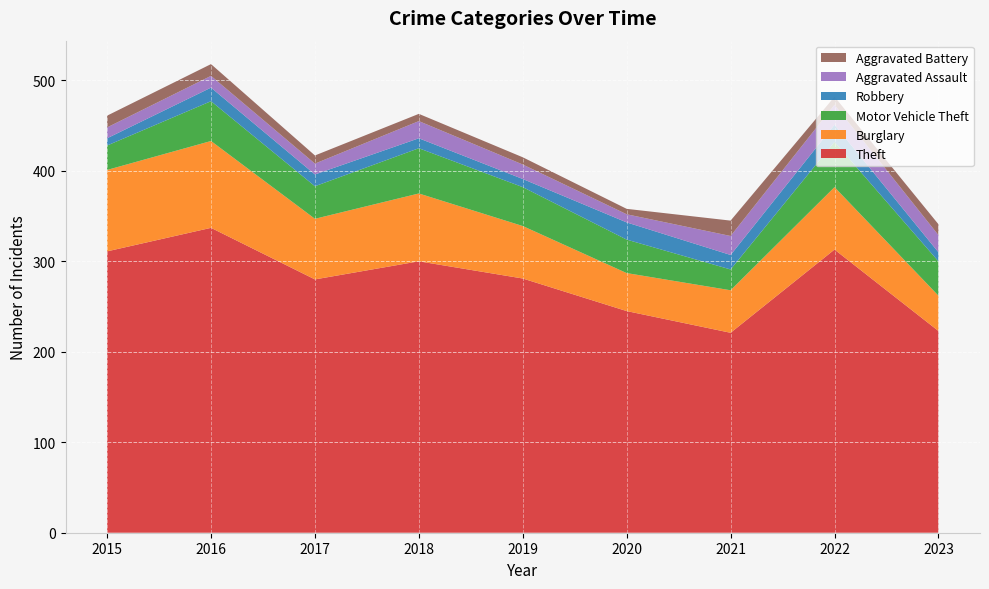

Reading right to left, extract all data points from this chart.

Theft: 223	313	221	245	281	300	280	337	311
Burglary: 39	69	47	42	58	75	67	96	90
Motor Vehicle Theft: 38	50	23	37	43	50	36	44	27
Robbery: 10	19	16	19	9	11	13	15	8
Aggravated Assault: 19	22	21	9	16	19	12	13	12
Aggravated Battery: 12	9	17	6	8	8	9	13	13